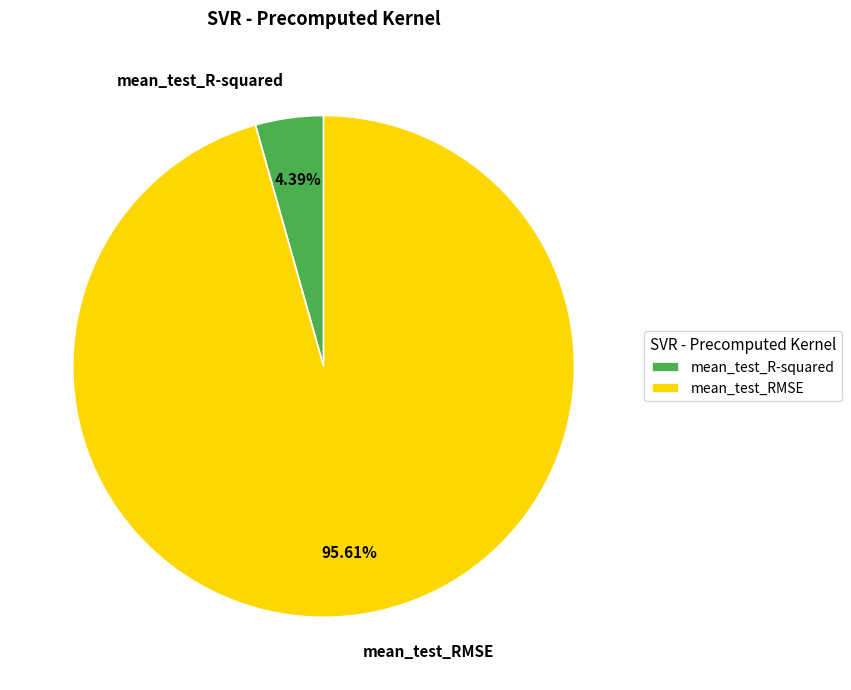

To the nearest percent, what percentage of the pie is mean_test_R-squared?

4%